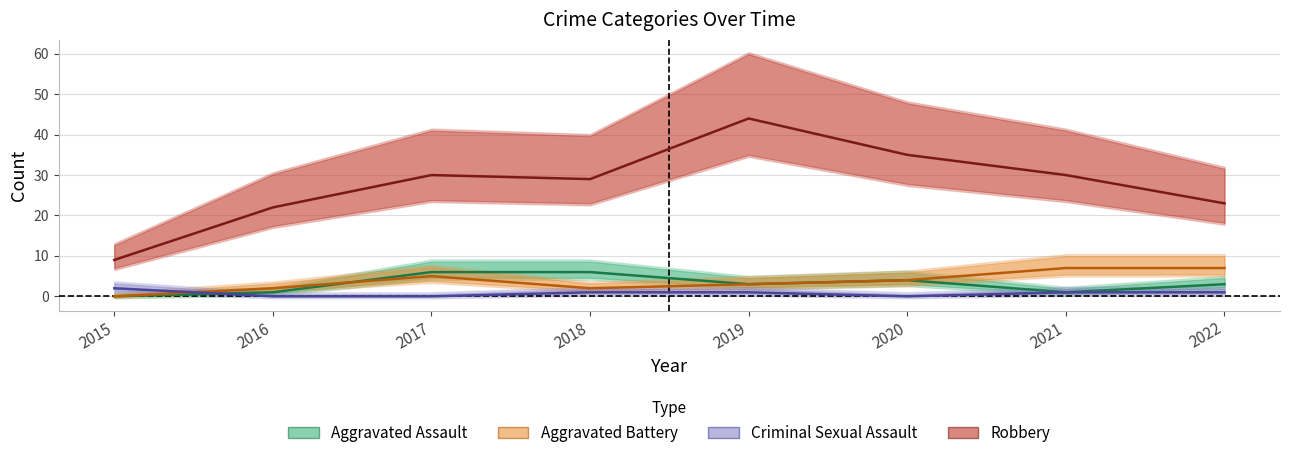

How many values in the Criminal Sexual Assault series are below 1?

3